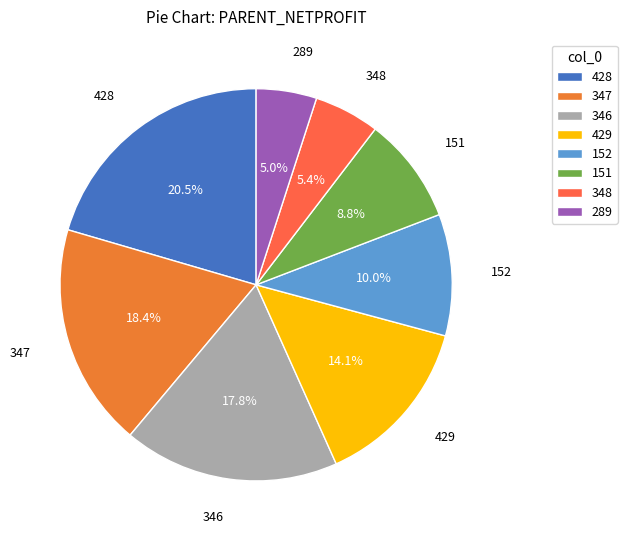

To the nearest percent, what is the average slice percentage?

12%